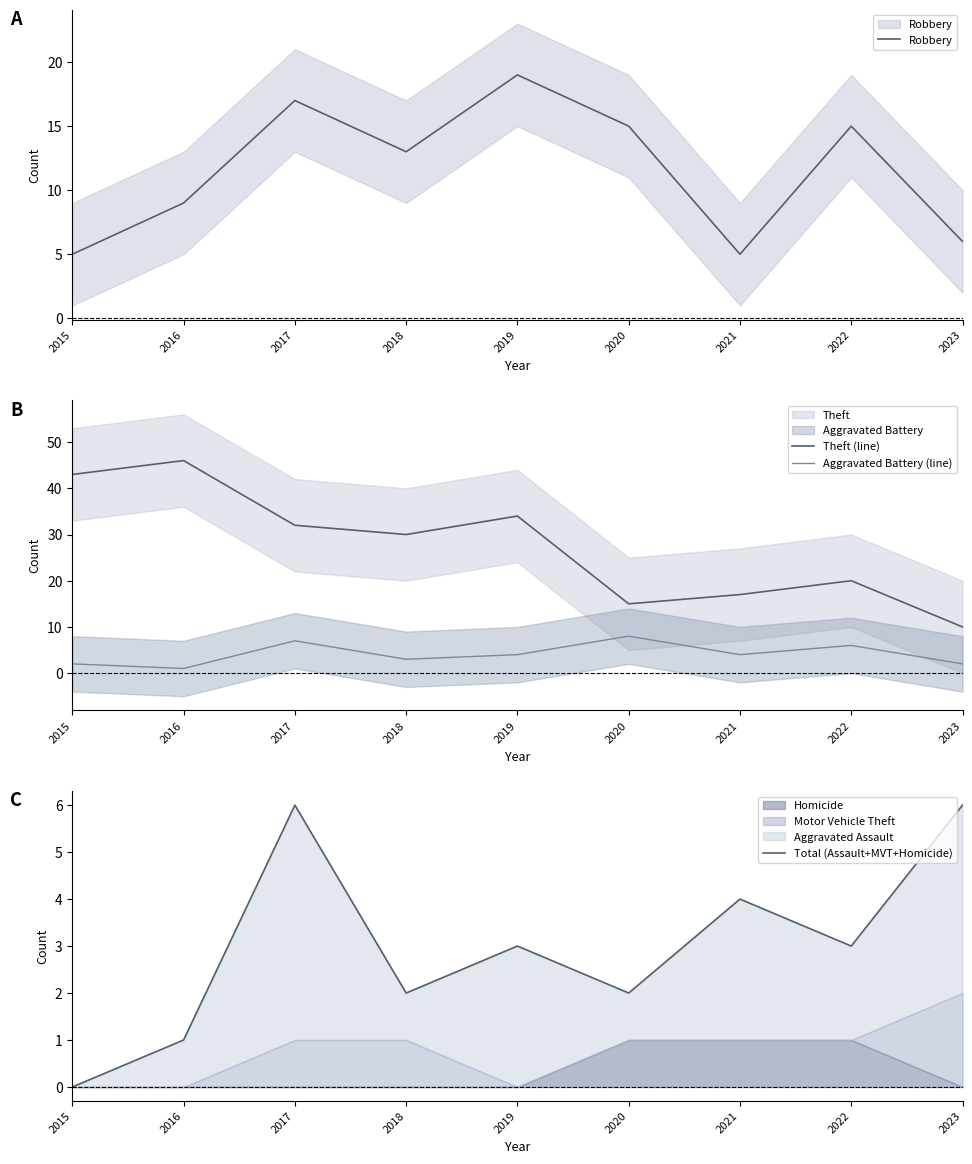

At how many categories does at least one series exceed 16?

7